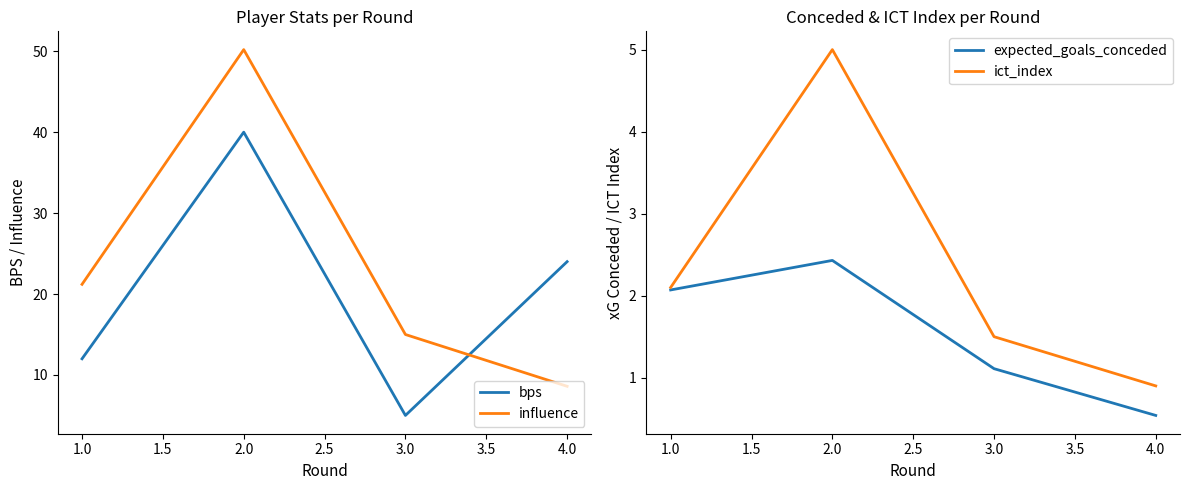

What are all the series names shown in the legend?

bps, influence, expected_goals_conceded, ict_index